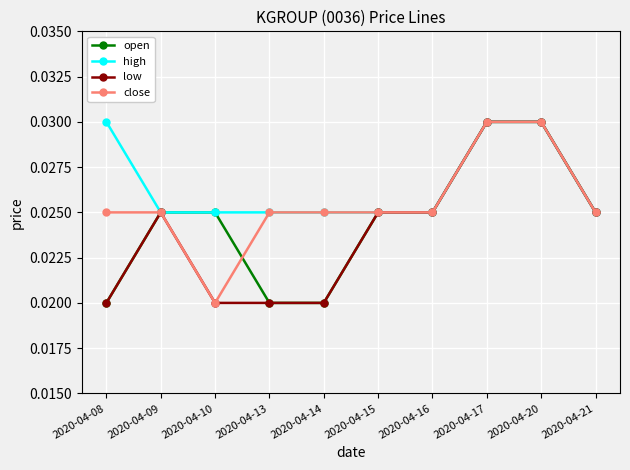

At how many categories does at least one series exceed 0?

10